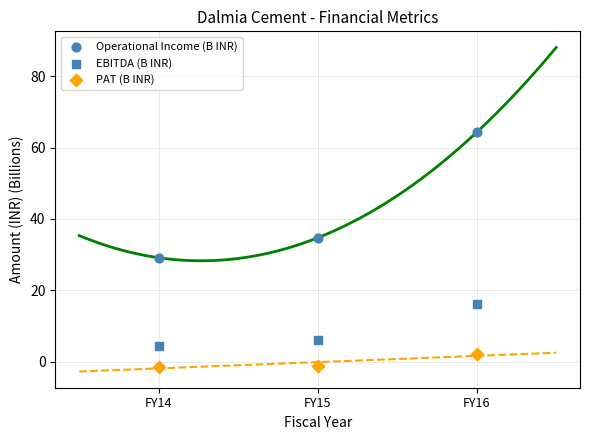

How many points are shown in the scatter plot?

9